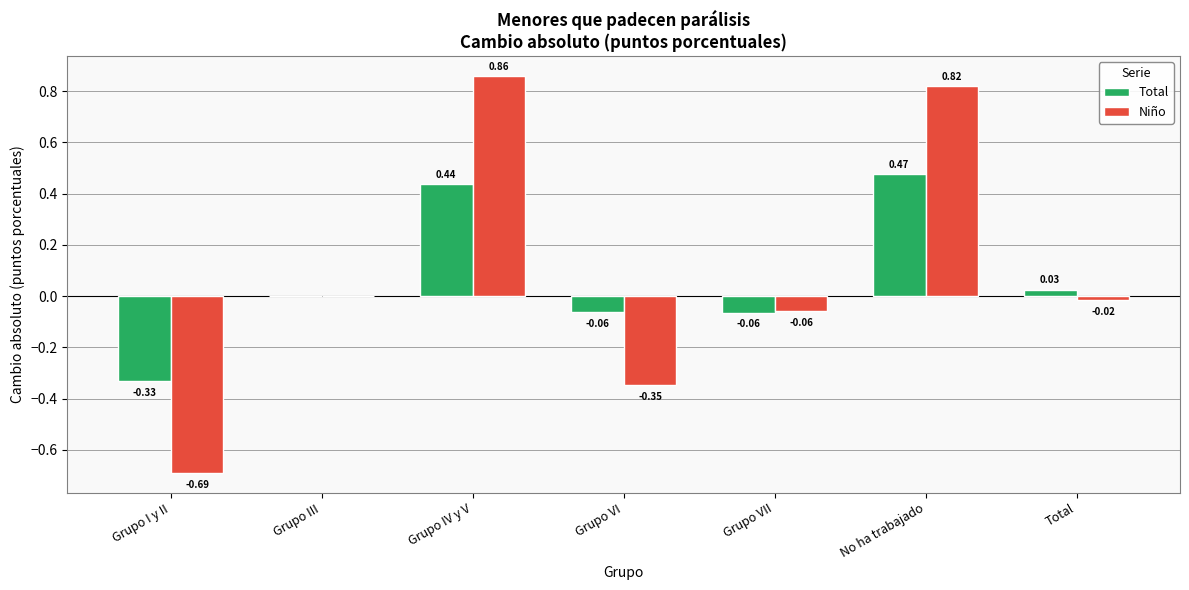

Is the value of Total at Grupo VII greater than the value of Niño at No ha trabajado?

No